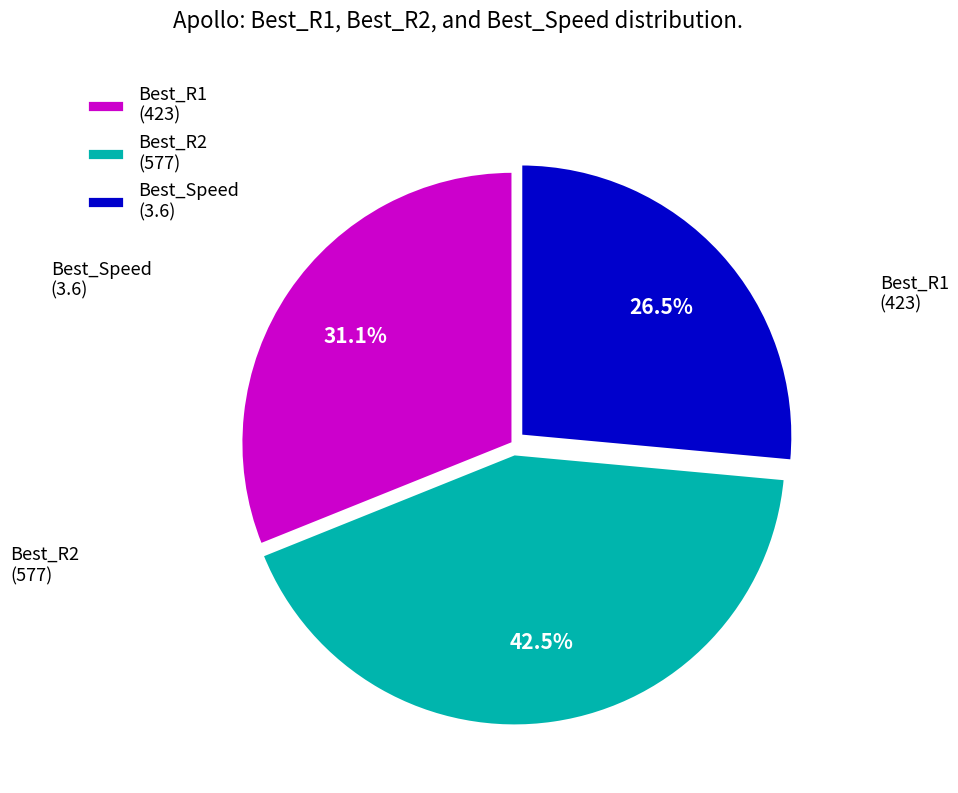

What is the ratio of the value at Best_R2 (577) to the value at Best_Speed (3.6)?

1.6